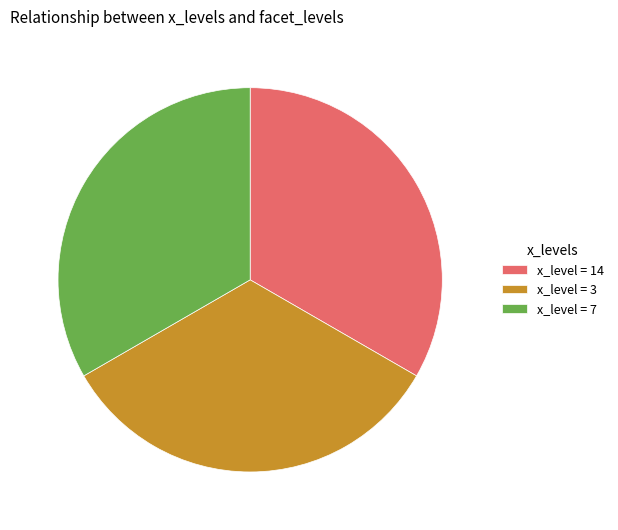

Is there any slice that represents more than half of the pie?

No